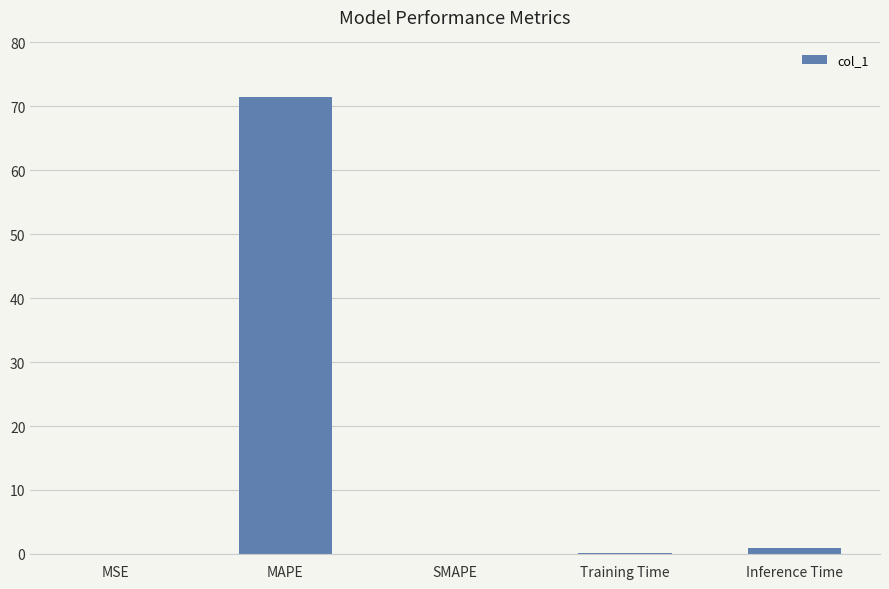

What is the greatest value displayed?

71.5